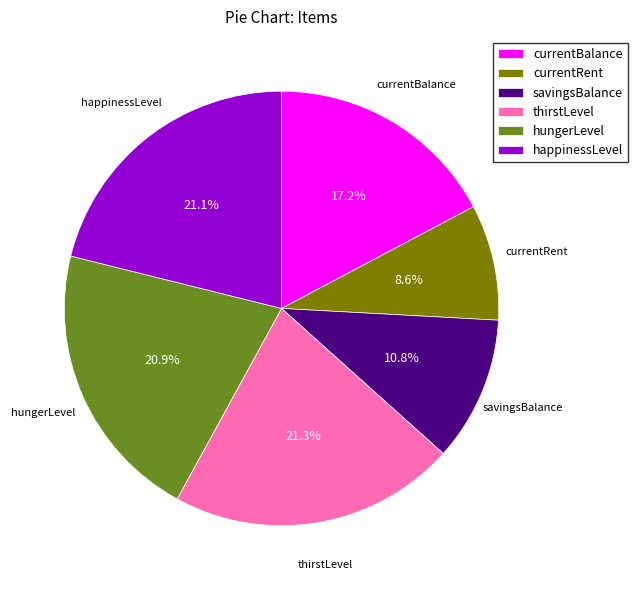

Which category has the smallest portion of the pie?

currentRent